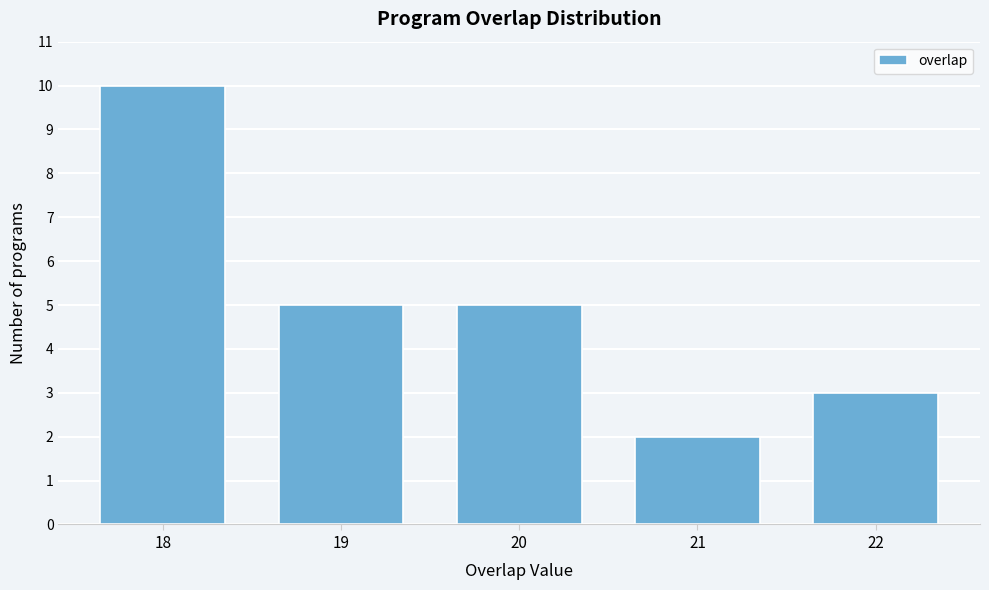

Reading left to right, list all the values displayed in this chart.

10	5	5	2	3